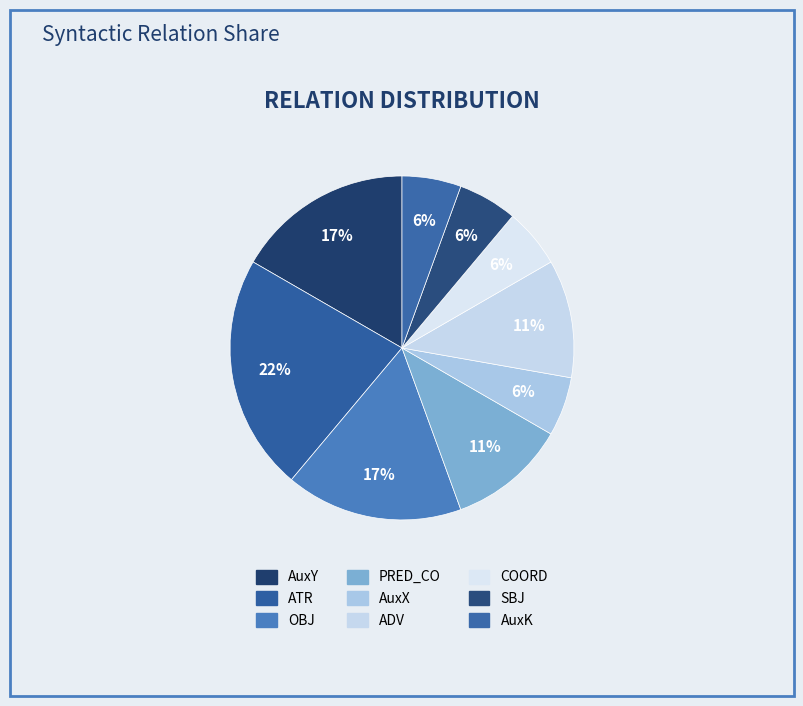

Count the number of slices in the pie.

9